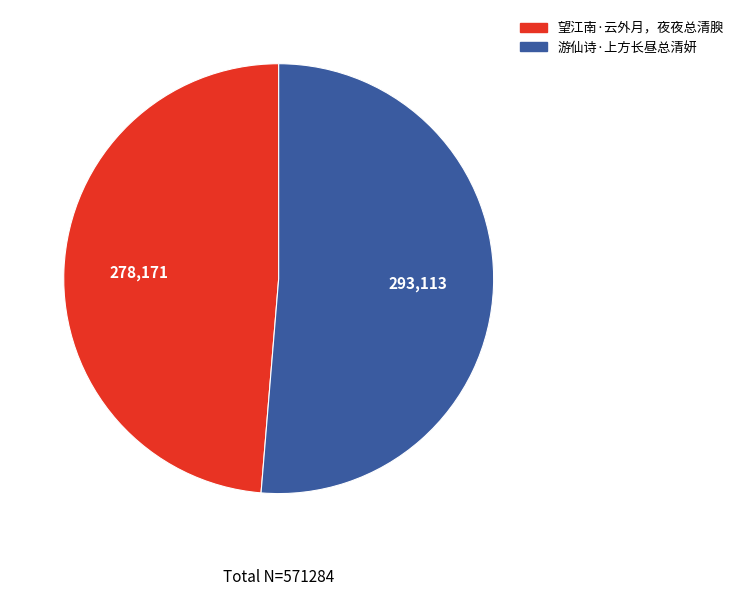

Is it true that 游仙诗·上方长昼总清妍 is 59% of the pie?

False